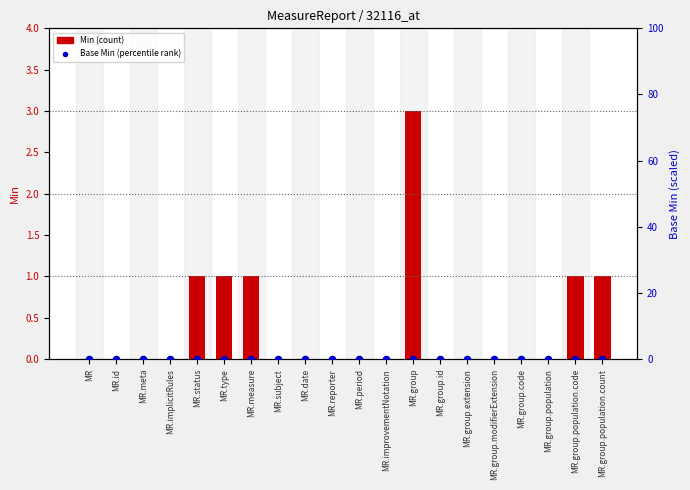

Which series reaches the maximum Y coordinate?

Min